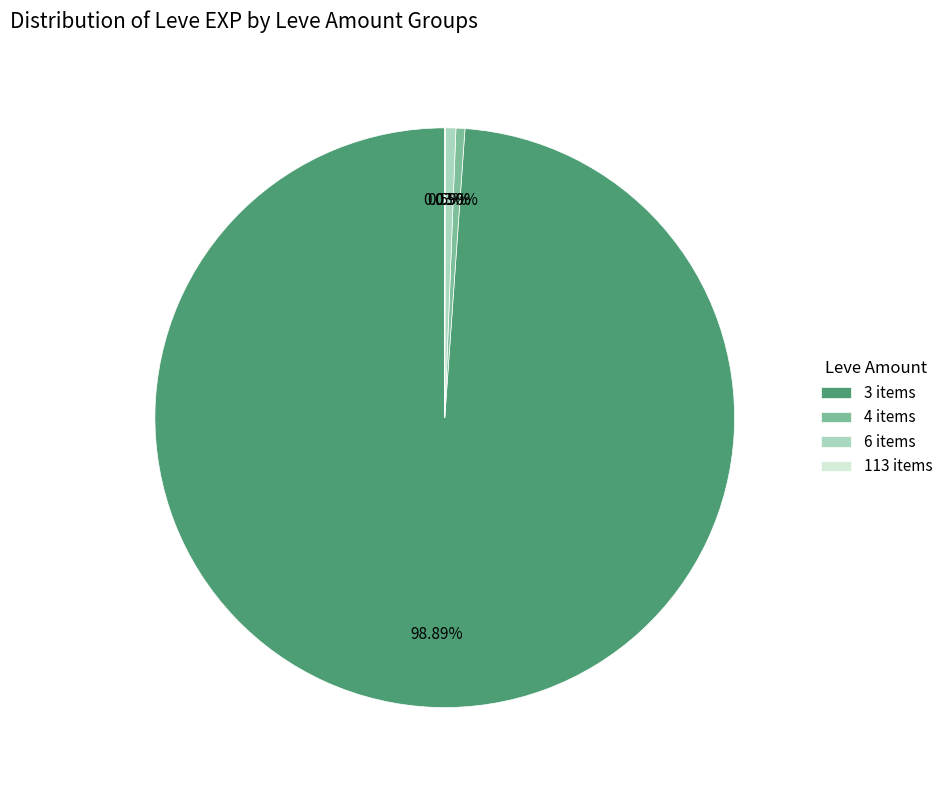

To the nearest percent, what is the difference between the largest and smallest slice percentages?

99%